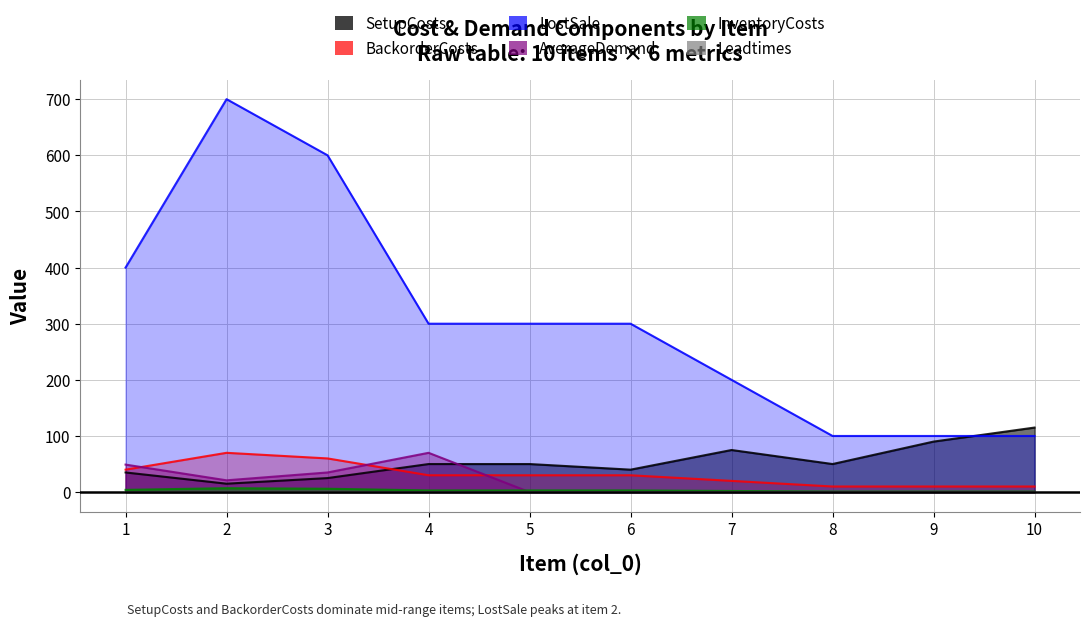

Which has a higher value, 10 or 6?

10